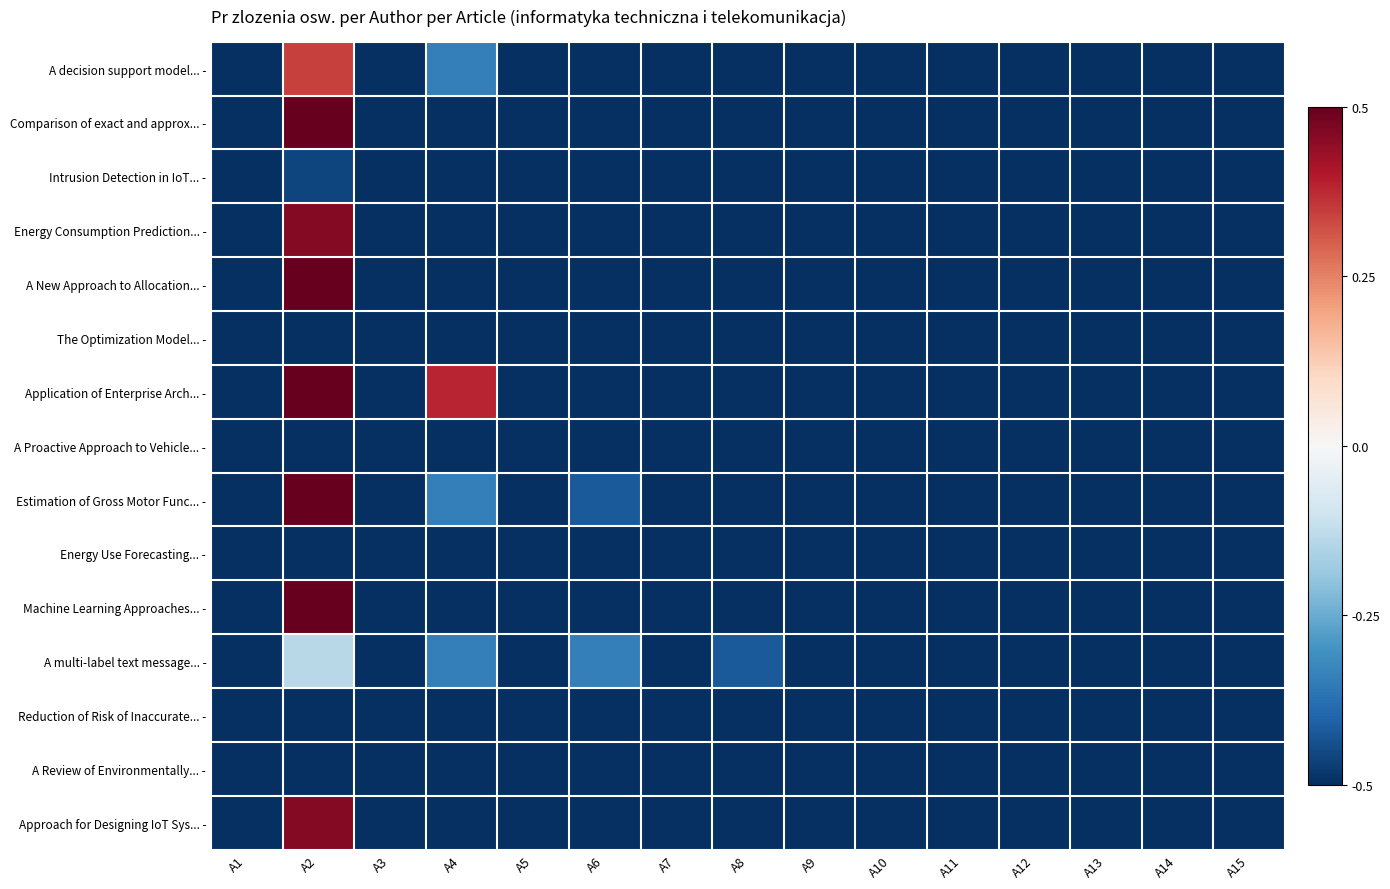

Between A8 and A6, which is larger?

A8